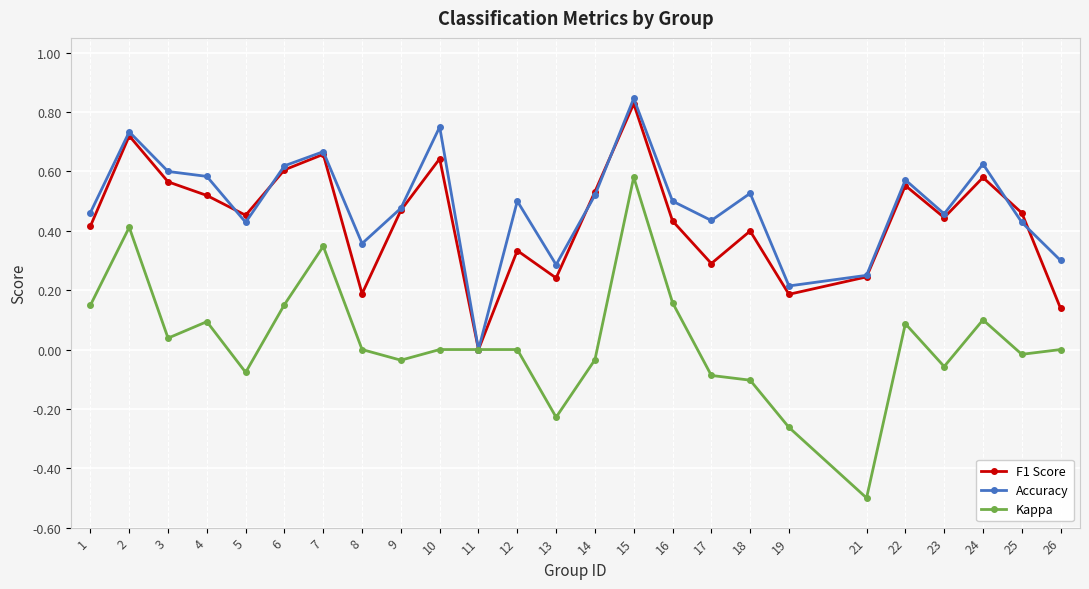

At 8, list the series in order from smallest to largest.

Kappa, F1 Score, Accuracy